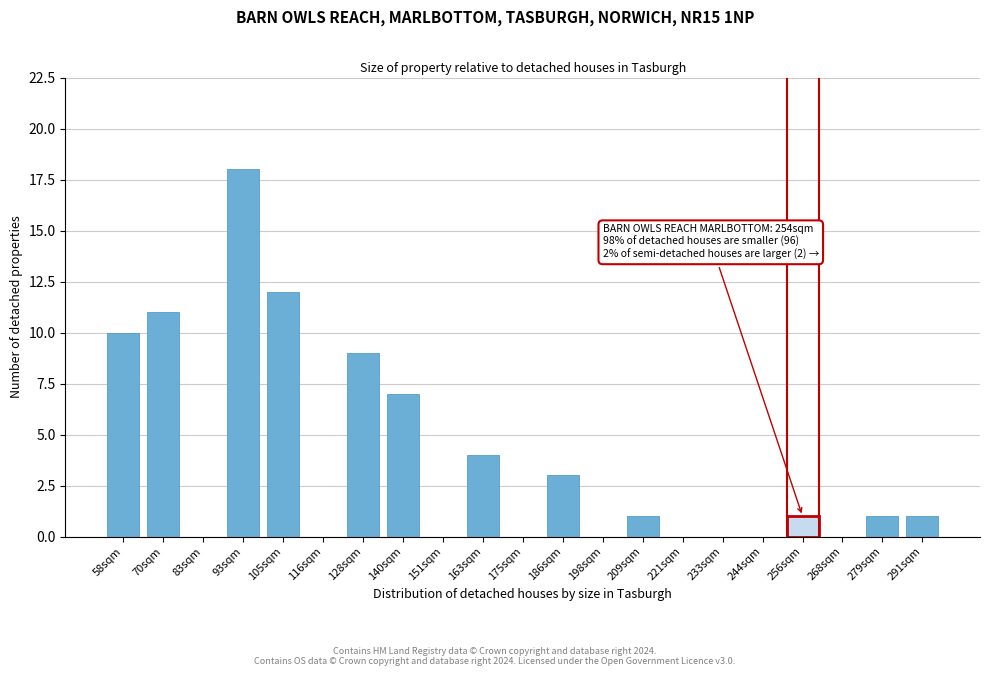

Reading left to right, transcribe all the data shown in this chart.

58sqm=10	70sqm=11	83sqm=0	93sqm=18	105sqm=12	116sqm=0	128sqm=9	140sqm=7	151sqm=0	163sqm=4	175sqm=0	186sqm=3	198sqm=0	209sqm=1	221sqm=0	233sqm=0	244sqm=0	256sqm=1	268sqm=0	279sqm=1	291sqm=1